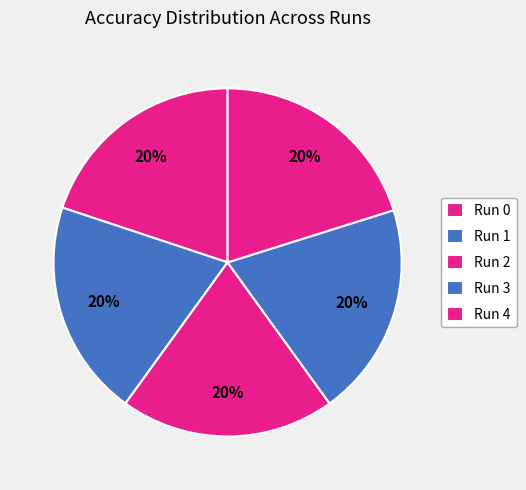

Count the number of slices in the pie.

5